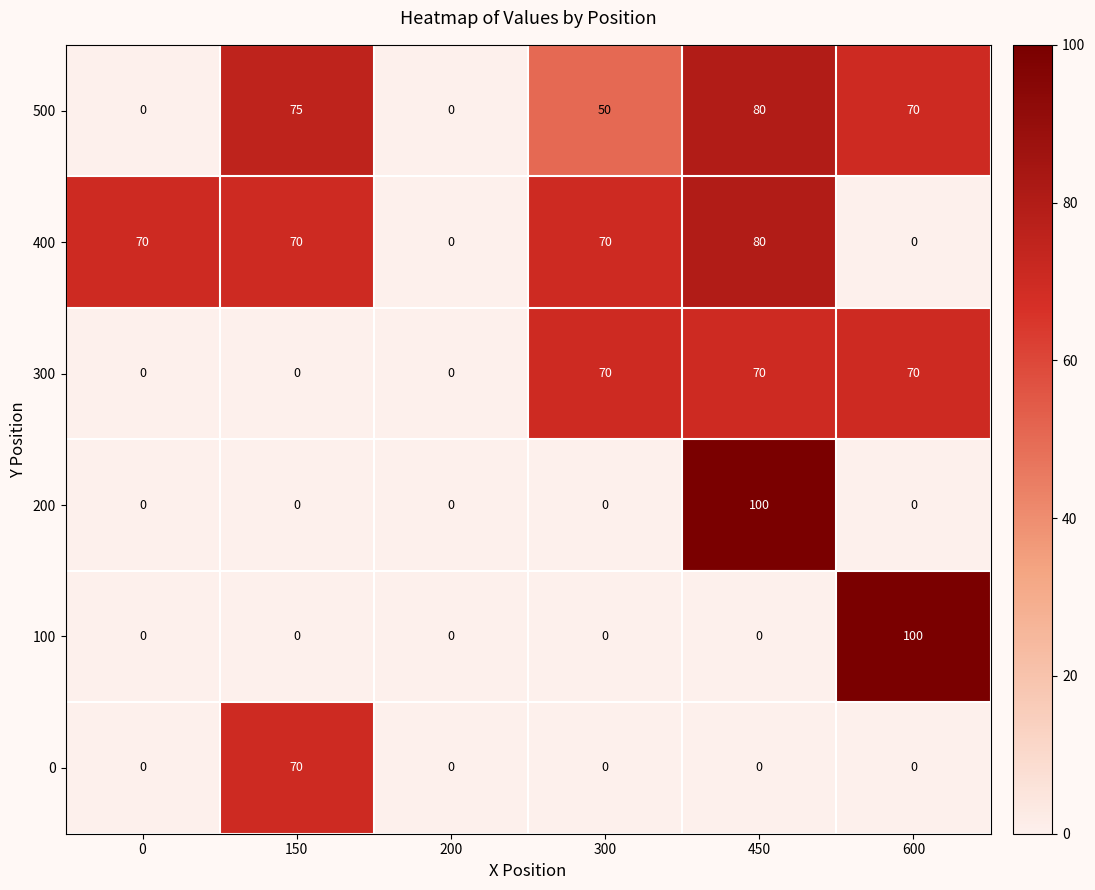

What is the average value of the 200 series?

17